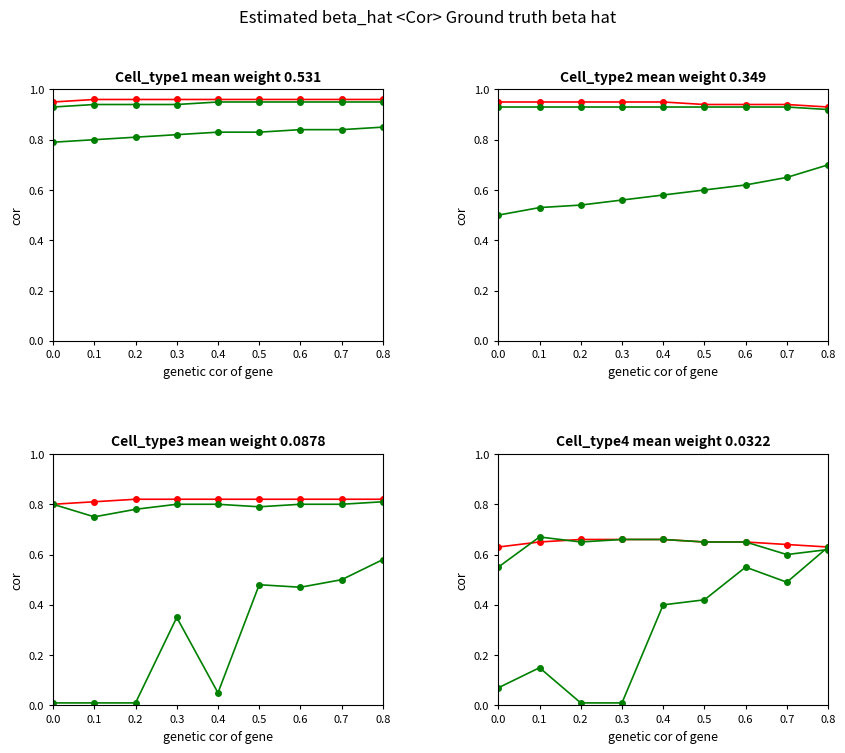

Which has a higher value, 0.3 or 0.1?

0.3